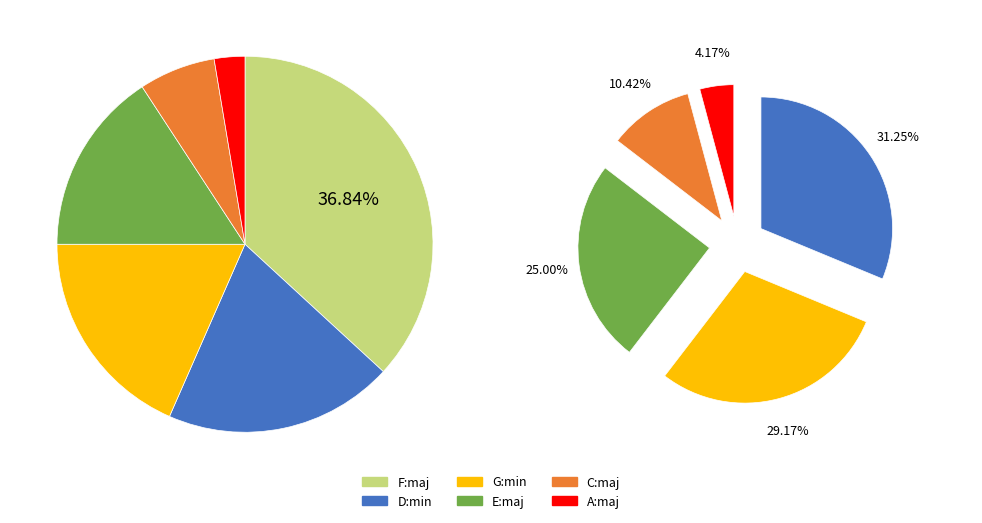

Which has a higher value, D:min or G:min?

D:min